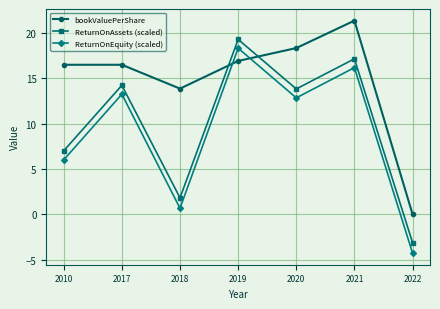

True or false: ReturnOnAssets (scaled) and ReturnOnEquity (scaled) intersect in this chart.

False